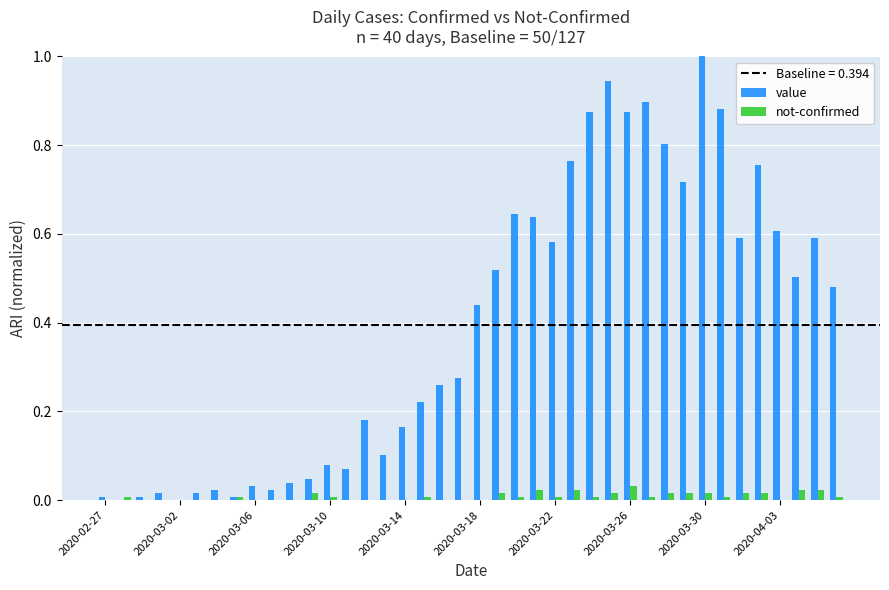

What is the greatest value displayed?

1.0